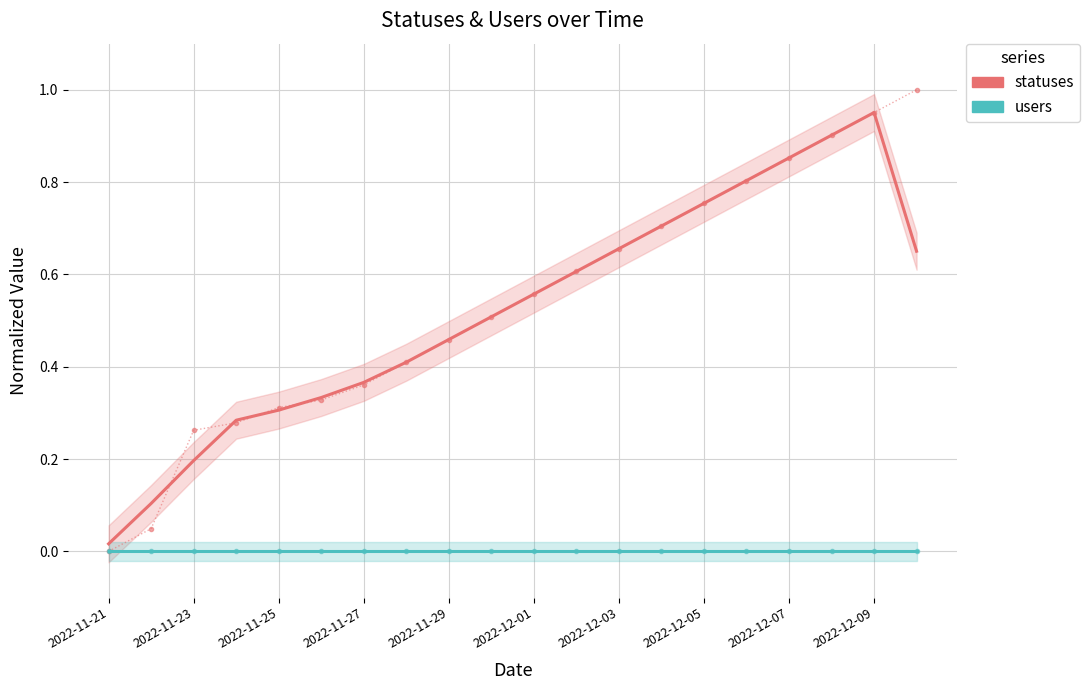

At how many categories does at least one series exceed 0?

20